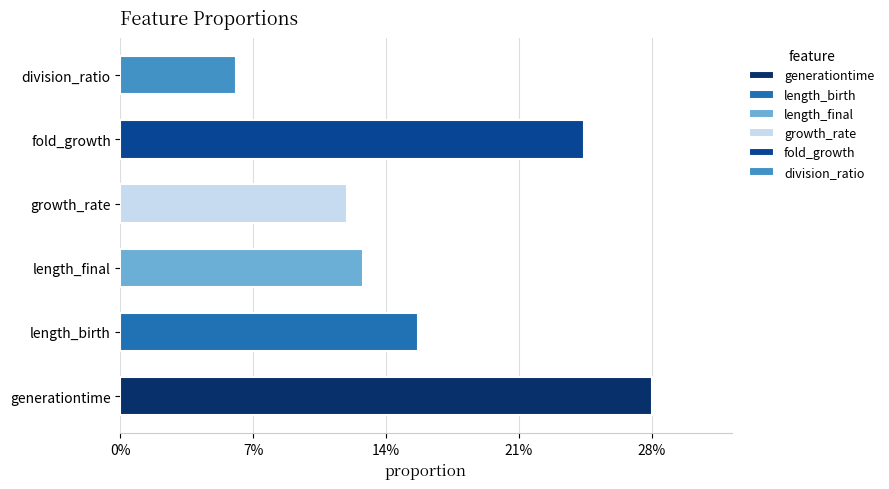

What is the change in value from fold_growth to division_ratio?

-0.2